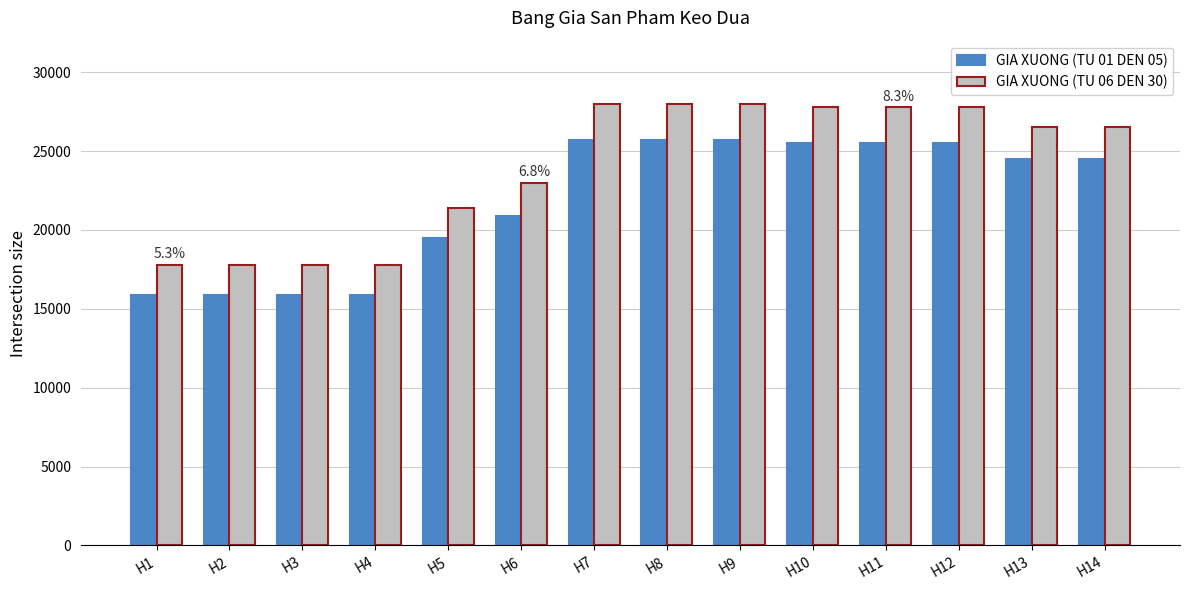

Is it true that GIA XUONG (TU 06 DEN 30) equals 5703 at H10?

False